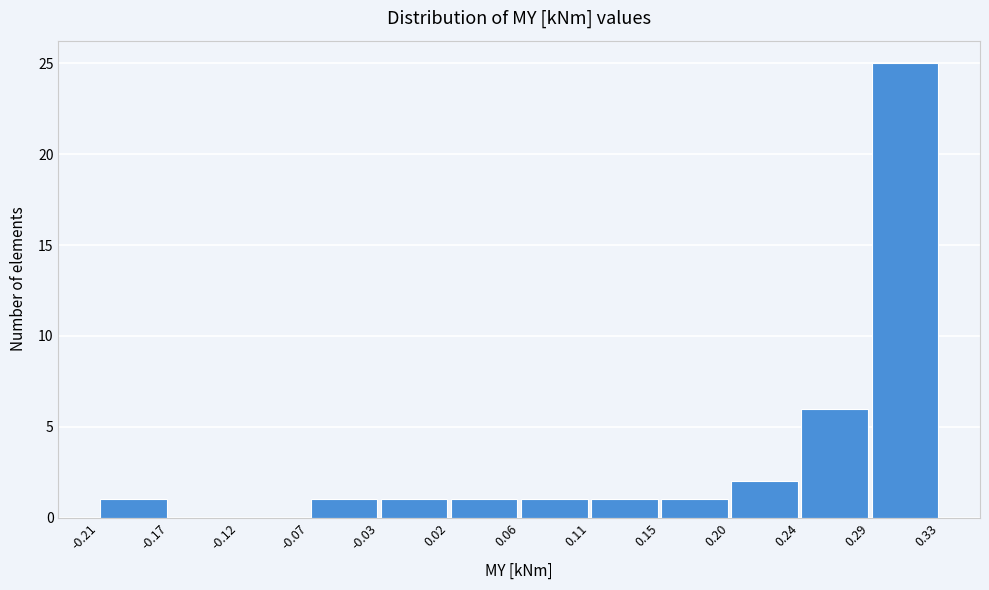

Reading left to right, list every bar in this chart as the range it spans on the x-axis followed by its height. The values are not printed on the chart, so give them approximately, as read against the axis.

-0.21 to -0.17: 1
-0.17 to -0.12: 0
-0.12 to -0.07: 0
-0.07 to -0.03: 1
-0.03 to 0.02: 1
0.02 to 0.06: 1
0.06 to 0.11: 1
0.11 to 0.15: 1
0.15 to 0.20: 1
0.20 to 0.24: 2
0.24 to 0.29: 6
0.29 to 0.33: 25